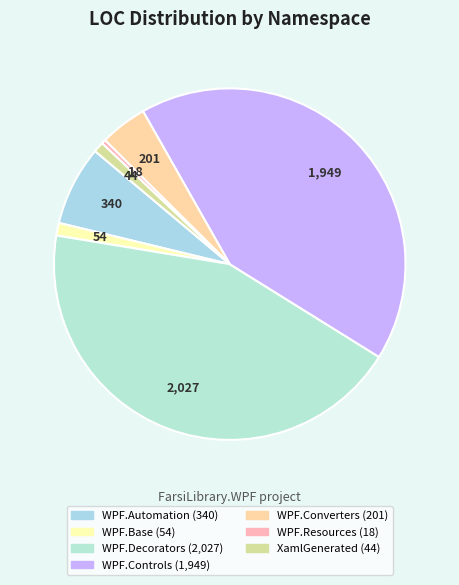

Does any single category account for the majority?

No